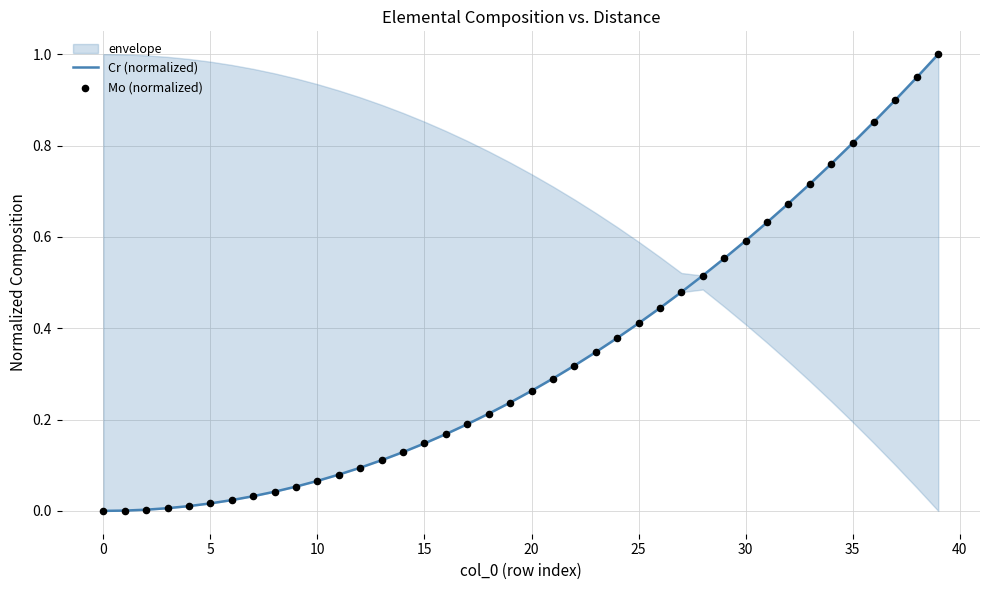

Which series has the largest total across all categories?

Cr (normalized)